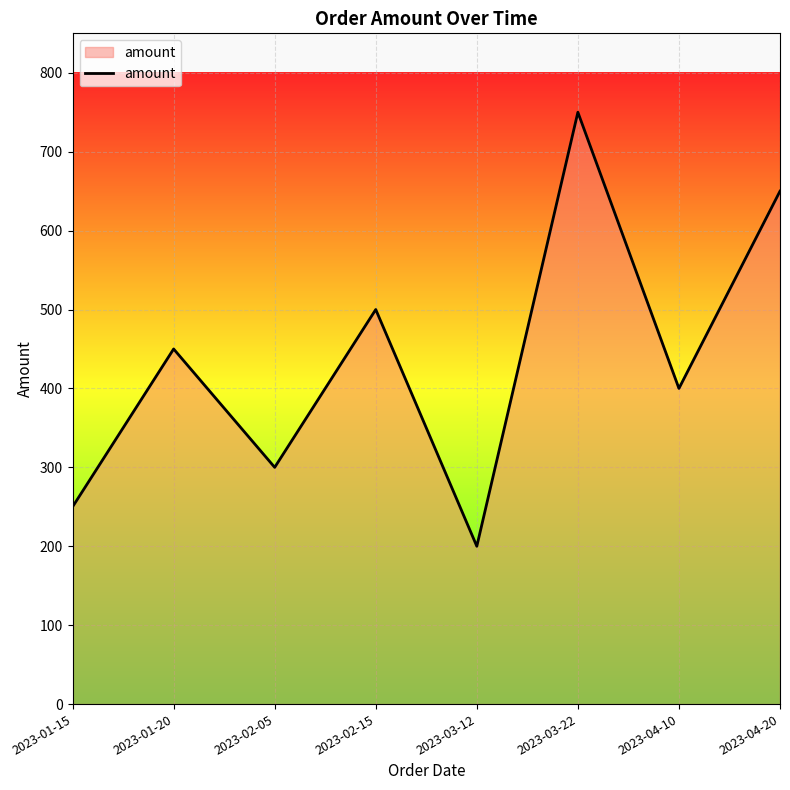

What is the change in value from 2023-01-15 to 2023-02-15?

+250